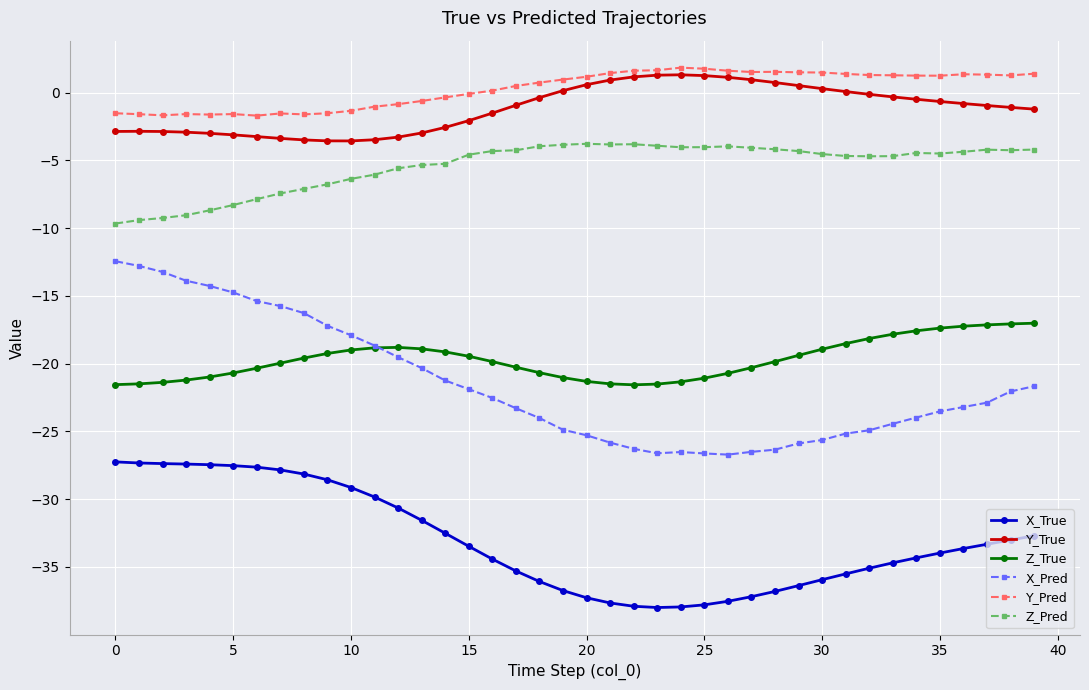

What is the lowest value of the Z_Pred series?

-9.7